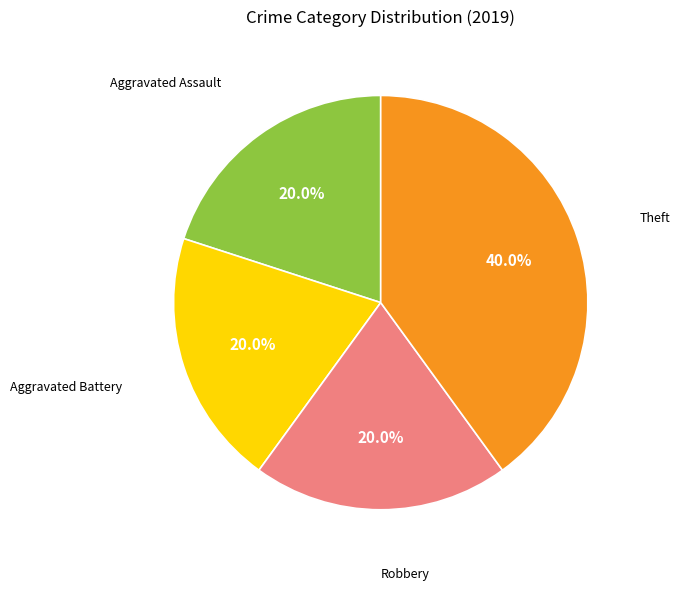

Which slice is the largest?

Theft